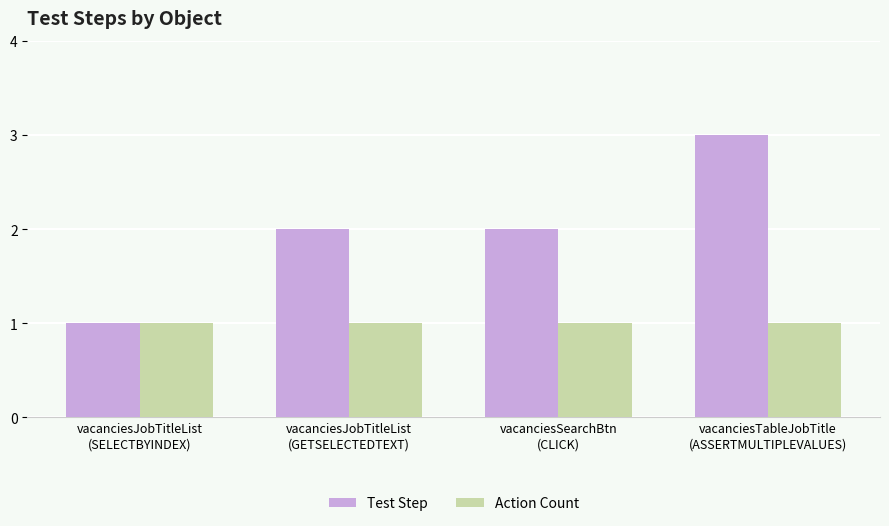

What is the sum of the Test Step values at vacanciesSearchBtn
(CLICK) and vacanciesJobTitleList
(GETSELECTEDTEXT)?

4